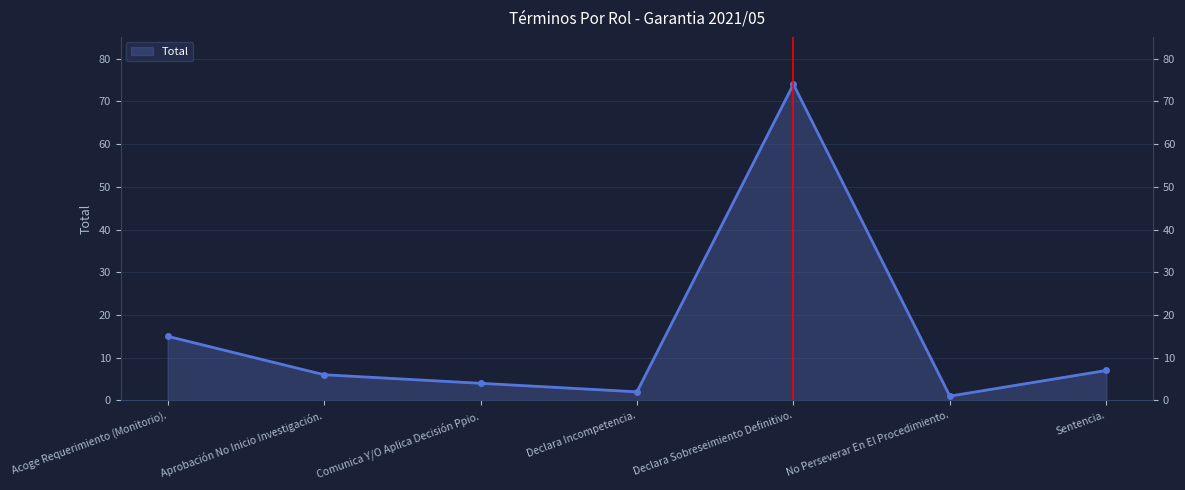

The chart shows a value of 10 at Acoge Requerimiento (Monitorio).. True or false?

False